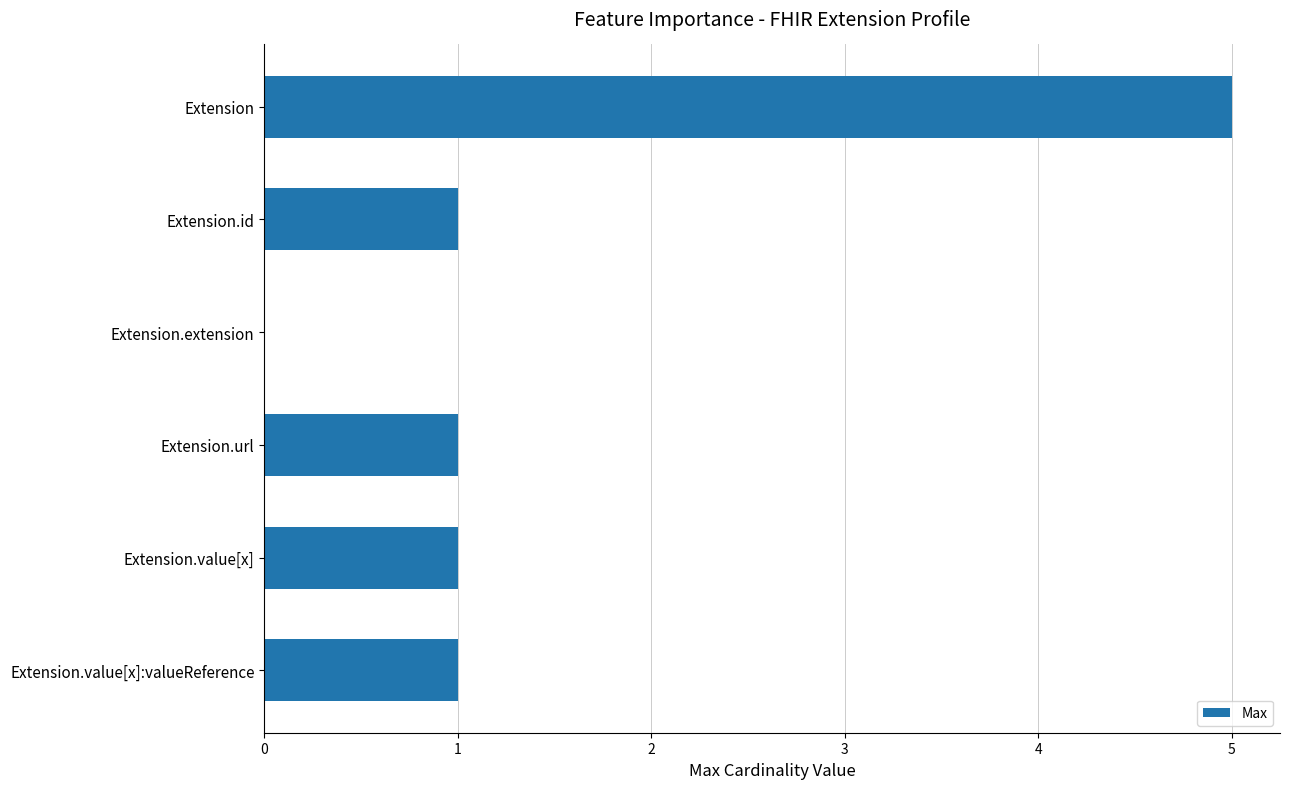

The chart shows a value of 1 at Extension.value[x]. True or false?

True